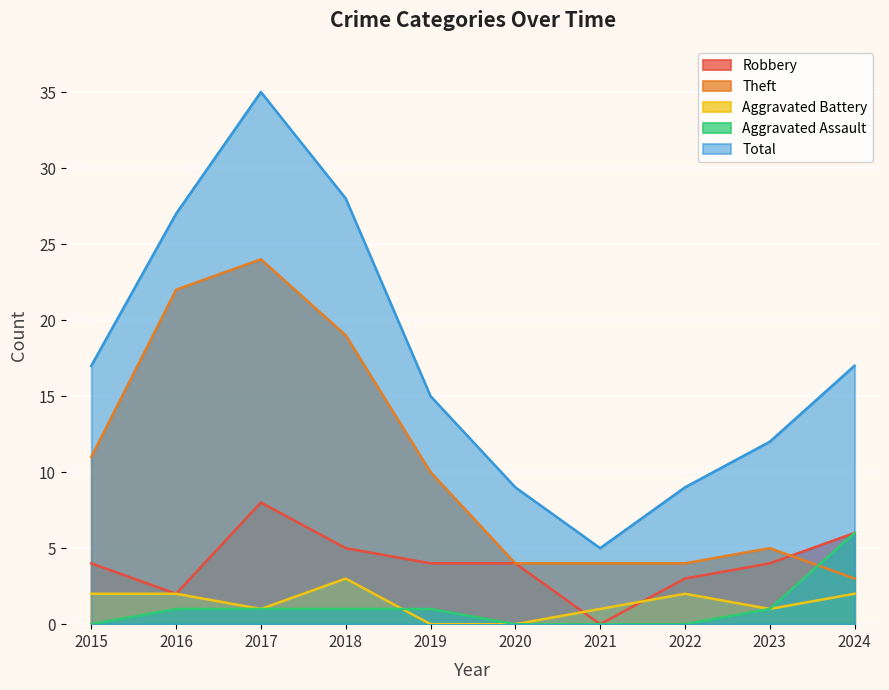

After their last crossing, which series has the higher values: Aggravated Battery or Robbery?

Robbery